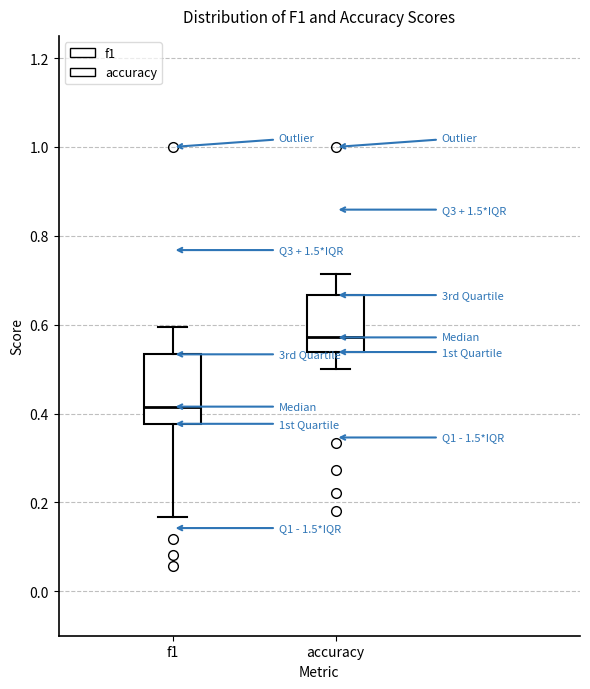

Which box is the tallest, from its lower edge to its upper edge?

f1